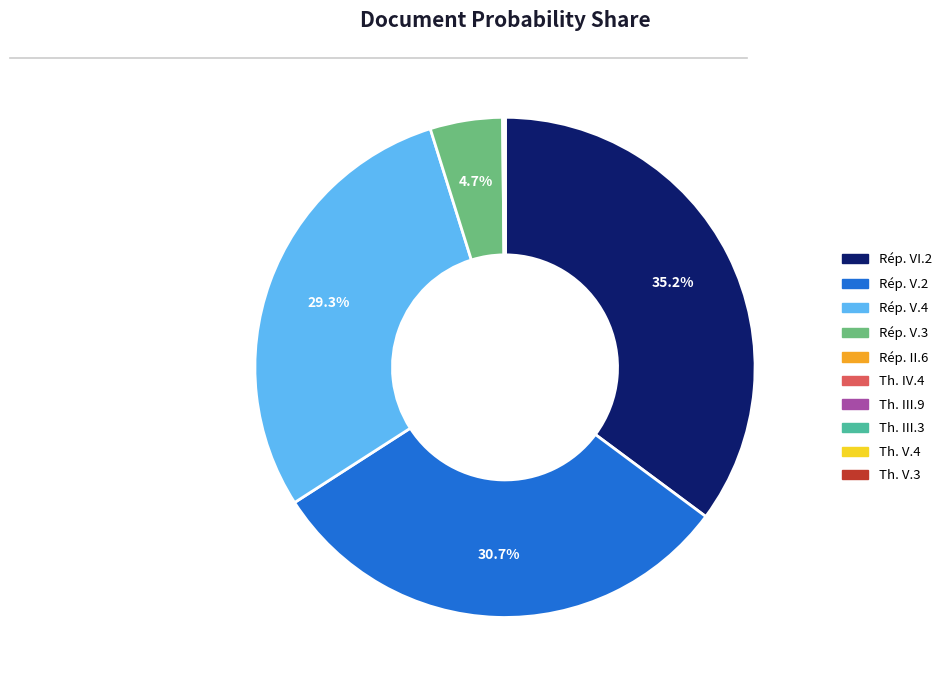

Does any single category account for the majority?

No